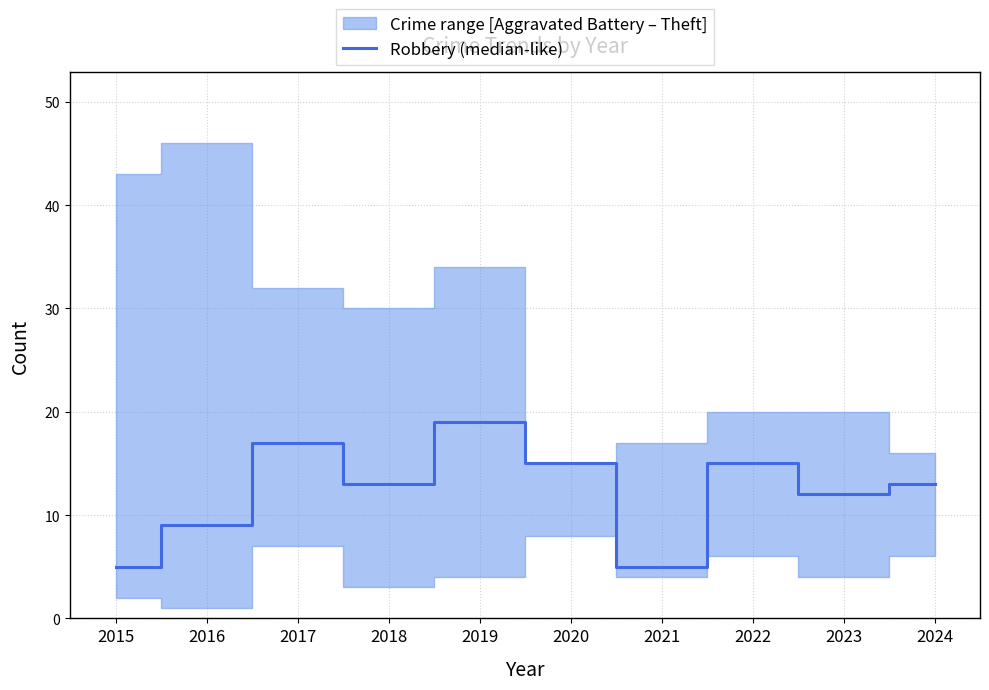

Count the number of categories in the chart.

10